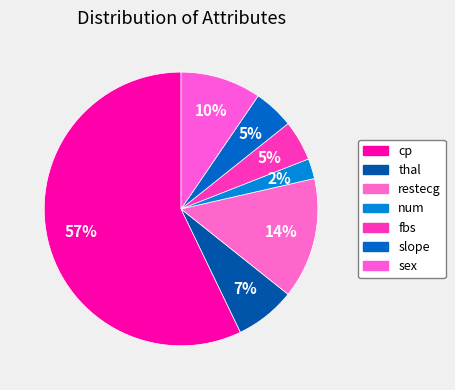

Does sex account for over 50% of the chart?

No